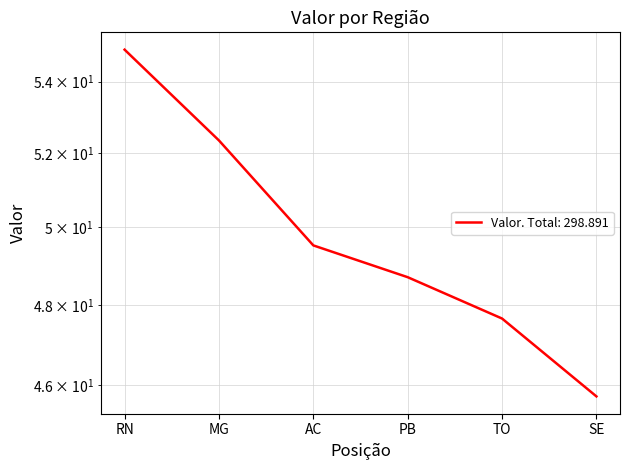

Reading left to right, transcribe all the data shown in this chart.

RN=54.9	MG=52.3	AC=49.5	PB=48.7	TO=47.7	SE=45.7